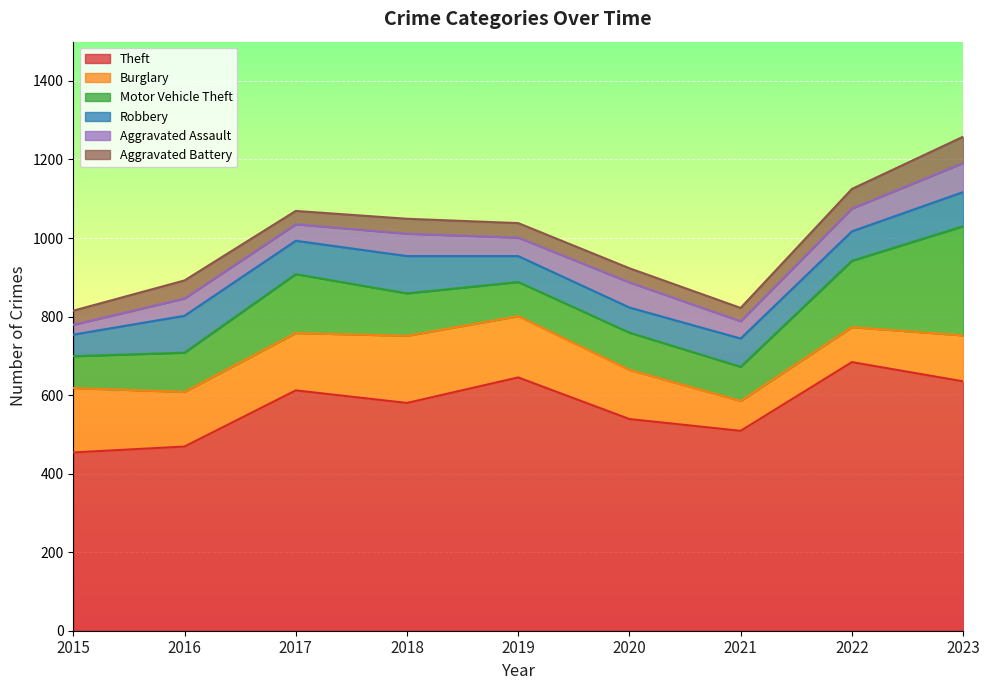

At which label does Robbery reach its minimum?

2015